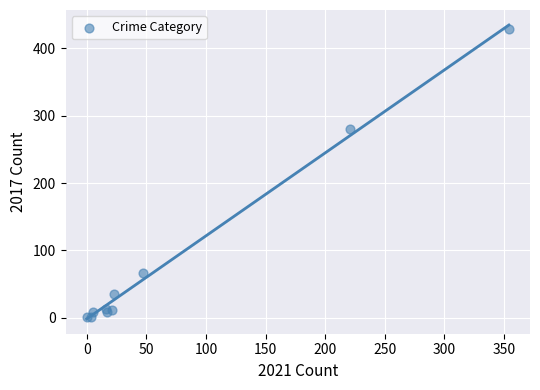

What Y value in the scatter plot is closest to 214?

280